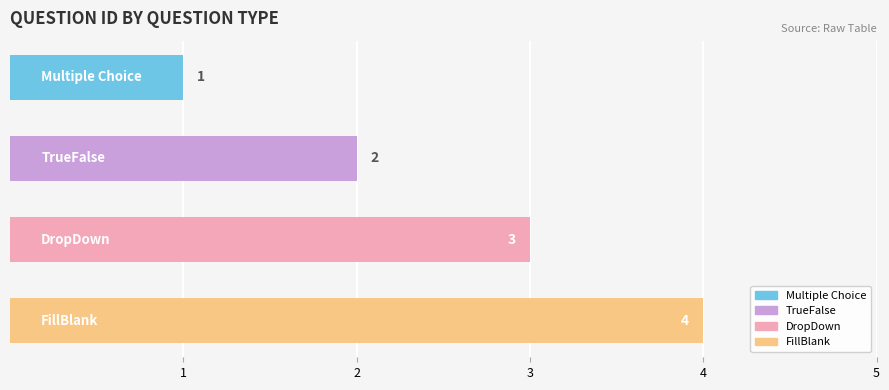

How many values are between 2 and 4?

3